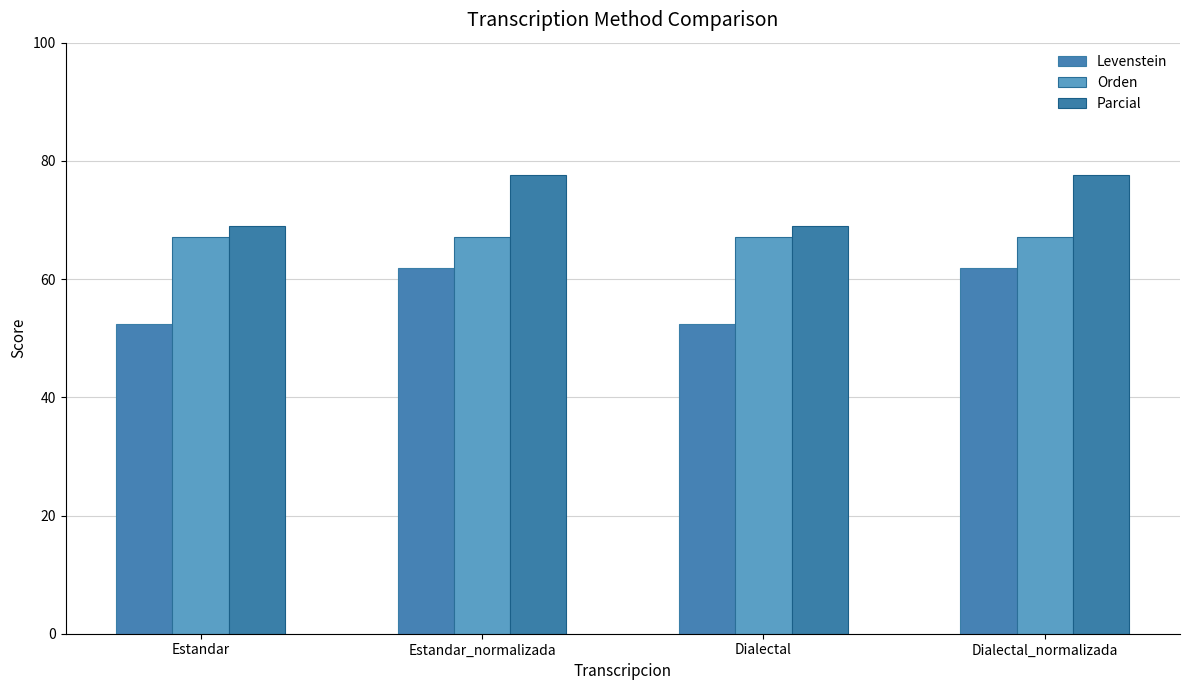

What are all the series names shown in the legend?

Levenstein, Orden, Parcial